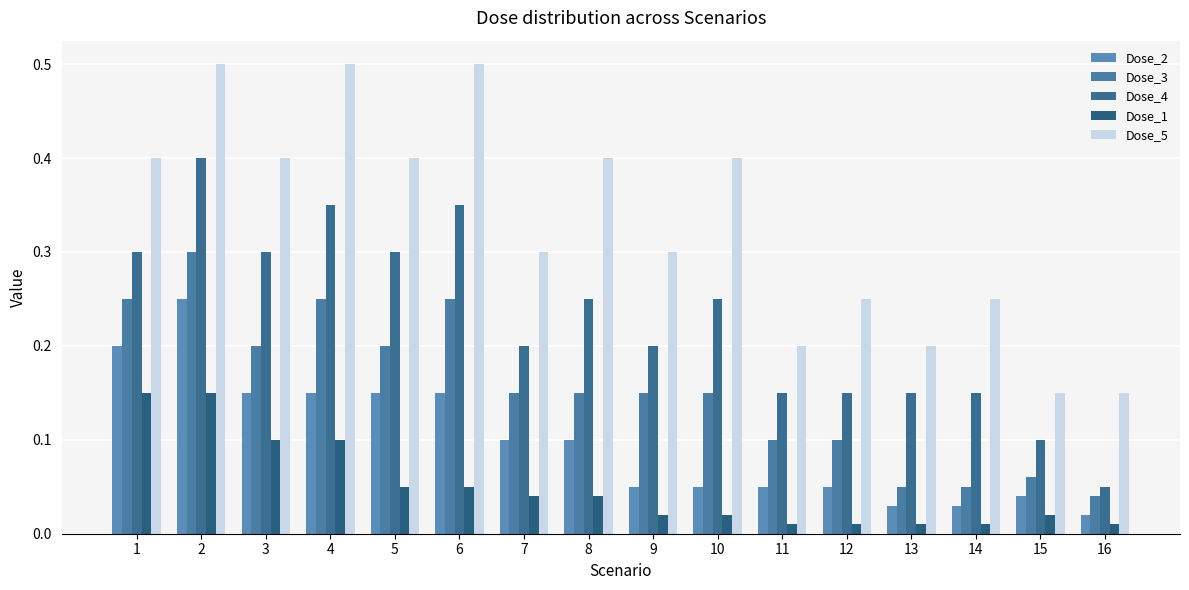

How many Dose_3 values are between 0 and 1?

16